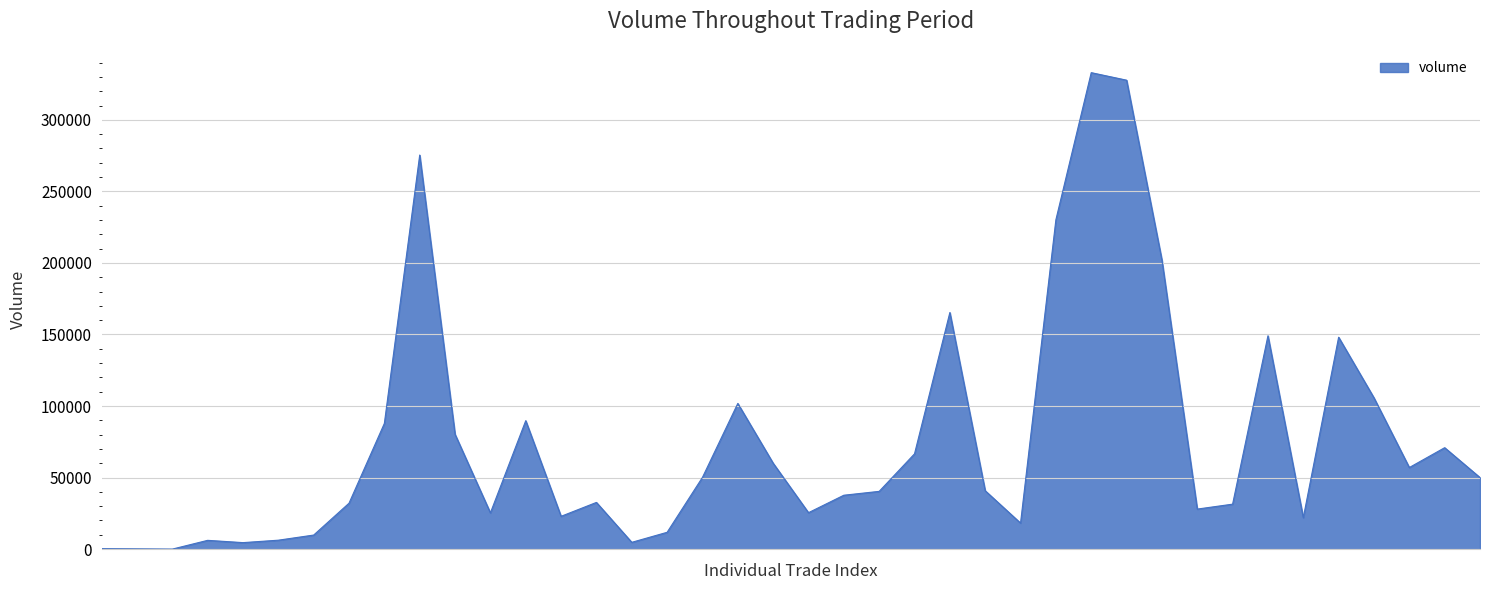

True or false: the data has more than 1 interior local peaks.

True